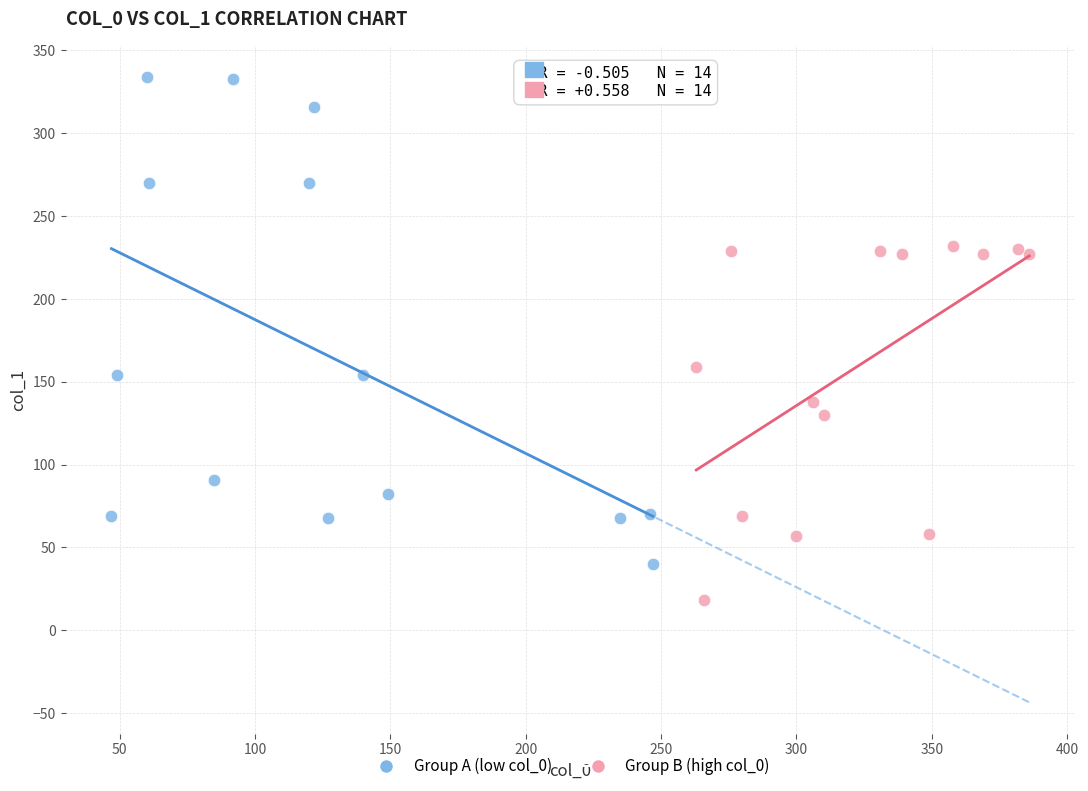

Which series has the widest spread of Y values?

Group A (low col_0)